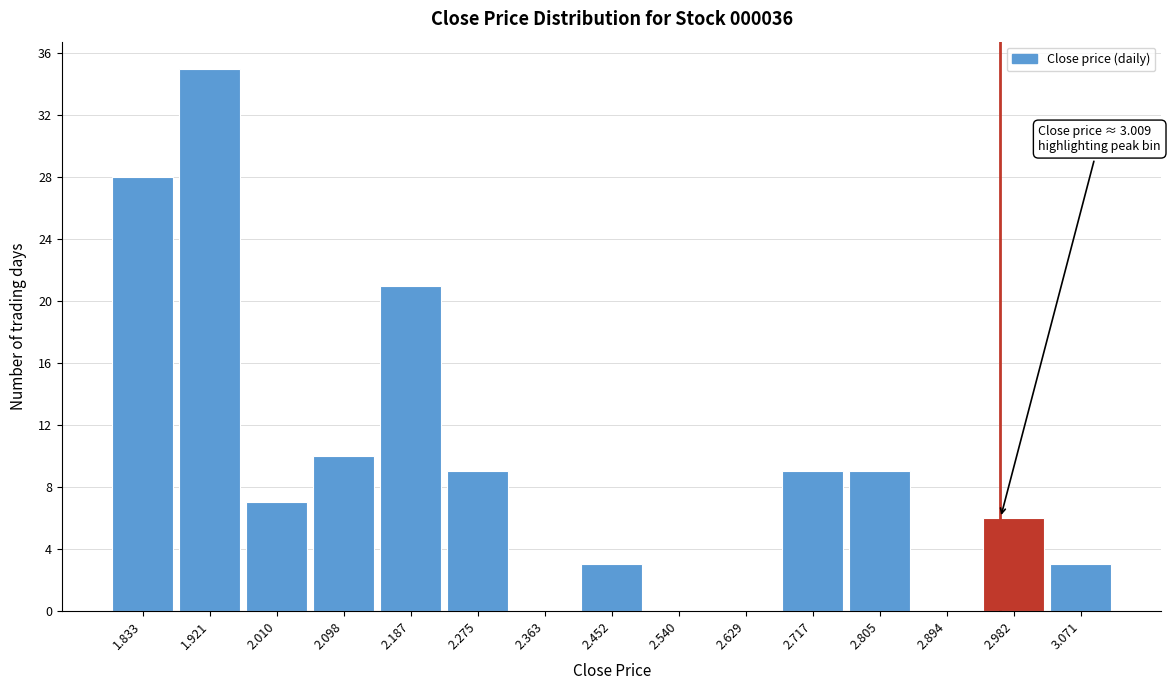

Reading left to right, what are all the values shown in this chart?

1.833=28	1.921=35	2.010=7	2.098=10	2.187=21	2.275=9	2.363=0	2.452=3	2.540=0	2.629=0	2.717=9	2.805=9	2.894=0	2.982=6	3.071=3